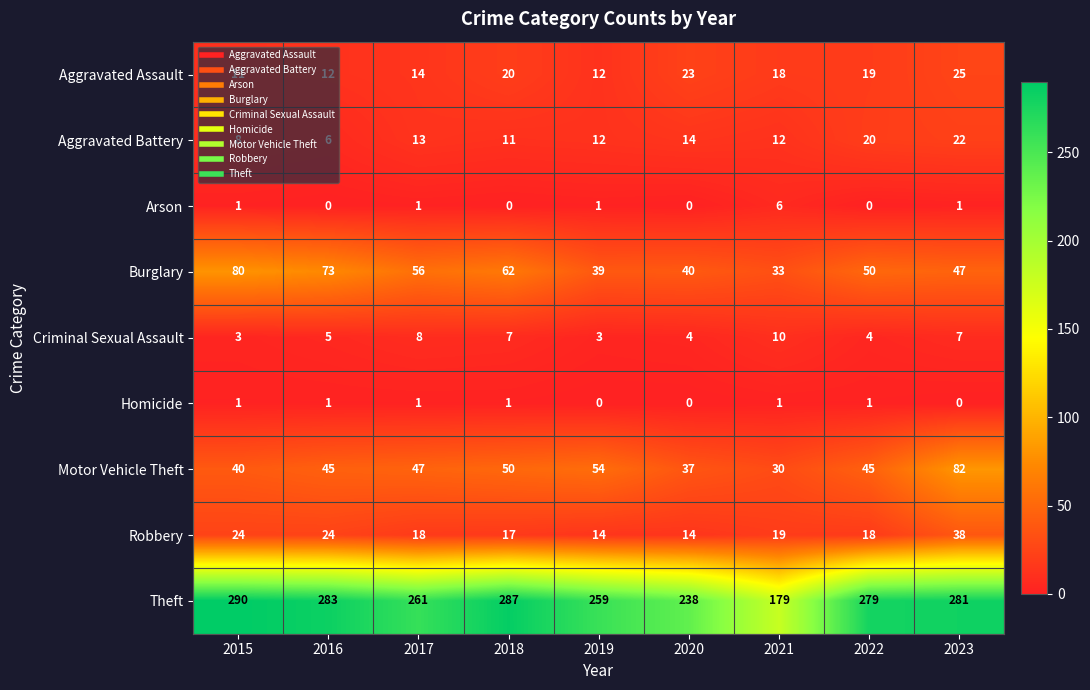

Which series has the largest total across all categories?

Theft